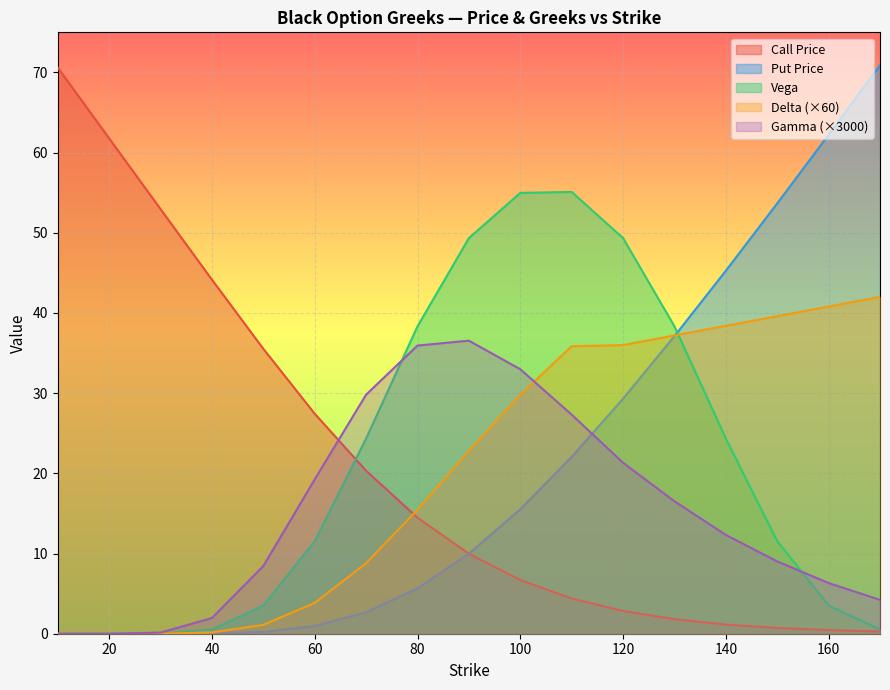

Reading left to right, what are all the values shown in this chart?

Call Price: 10=70.6	20=61.8	30=53.0	40=44.2	50=35.5	60=27.4	70=20.3	80=14.5	90=10.0	100=6.7	110=4.4	120=2.8	130=1.8	140=1.1	150=0.7	160=0.5	170=0.3
Put Price: 10=0.0	20=0.0	30=0.0	40=0.0	50=0.2	60=1.0	70=2.7	80=5.7	90=10.0	100=15.5	110=22.0	120=29.3	130=37.1	140=45.3	150=53.7	160=62.2	170=70.9
Delta: 10=0.0	20=0.0	30=0.0	40=0.2	50=1.1	60=3.8	70=8.8	80=15.5	90=22.8	100=29.8	110=35.9	120=36.0	130=37.2	140=38.4	150=39.6	160=40.8	170=42.0
Gamma: 10=0.0	20=0.0	30=0.1	40=2.0	50=8.4	60=19.3	70=29.8	80=35.9	90=36.5	100=33.0	110=27.3	120=21.3	130=16.5	140=12.3	150=9.0	160=6.3	170=4.2
Vega: 10=0.0	20=0.0	30=0.0	40=0.5	50=3.5	60=11.6	70=24.3	80=38.3	90=49.3	100=55.0	110=55.1	120=49.3	130=38.3	140=24.3	150=11.6	160=3.5	170=0.5